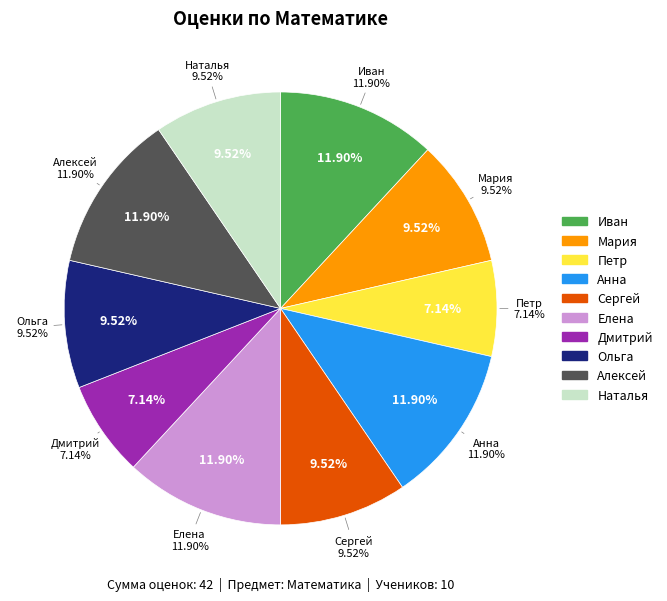

The Ольга slice represents 20% of the pie. True or false?

False